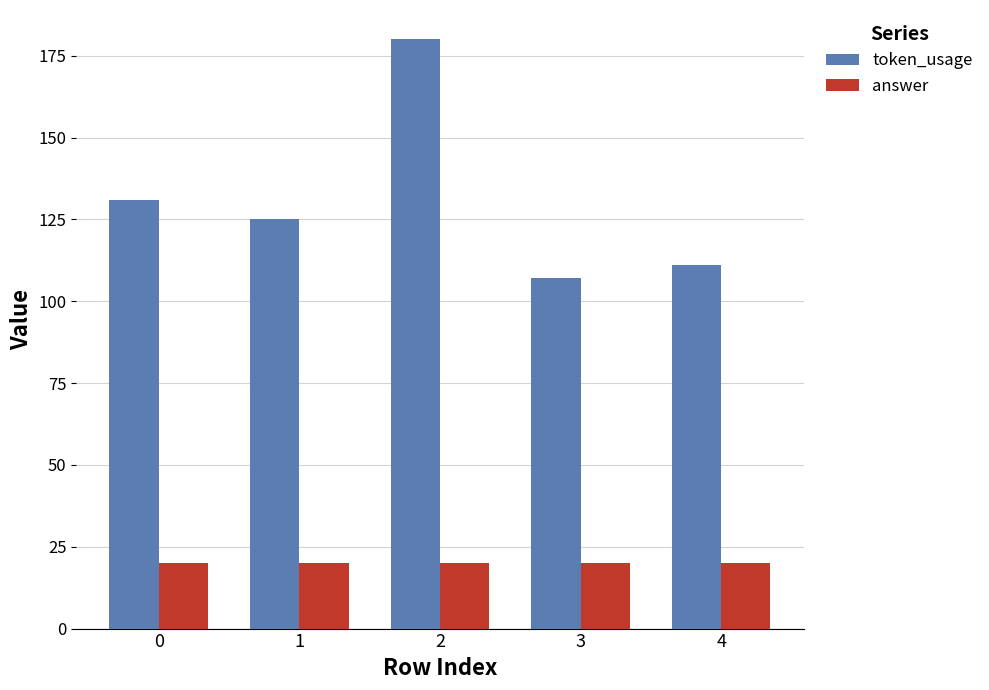

What is the maximum value for token_usage?

180